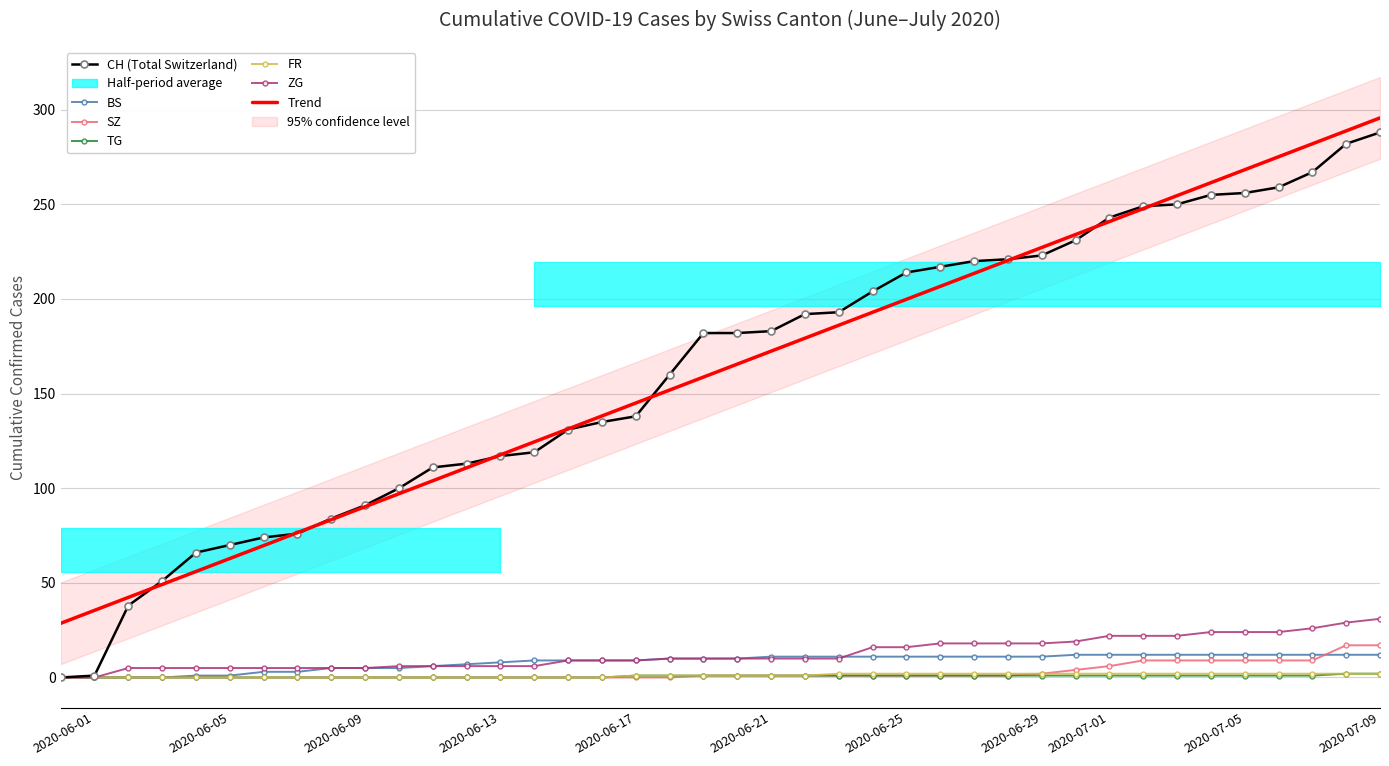

What is the difference between the maximum and minimum values in the SZ series?

17.0